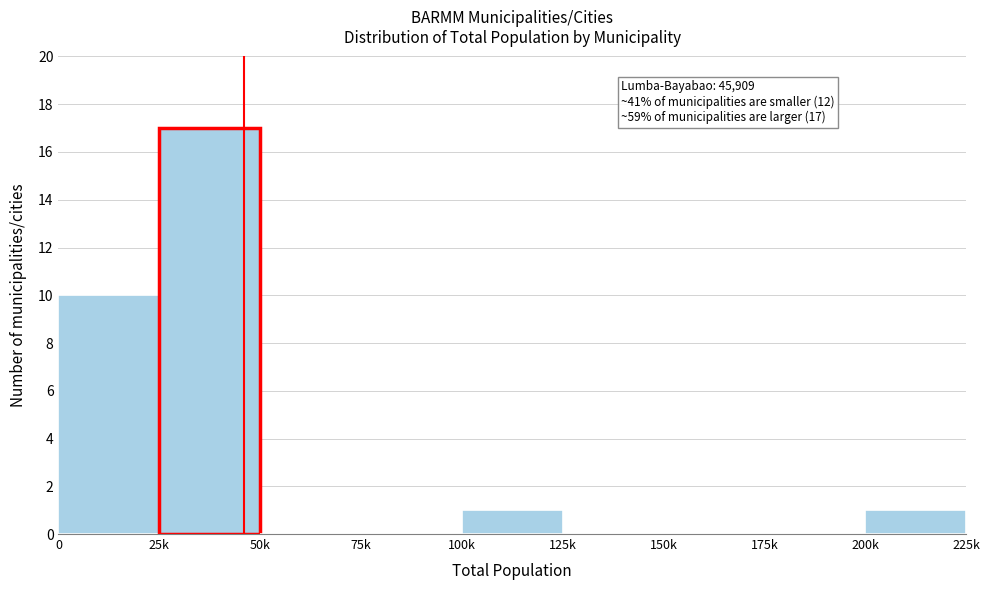

Reading right to left, list all the values displayed in this chart.

200k=1	175k=0	150k=0	125k=0	100k=1	75k=0	50k=0	25k=17	0=10